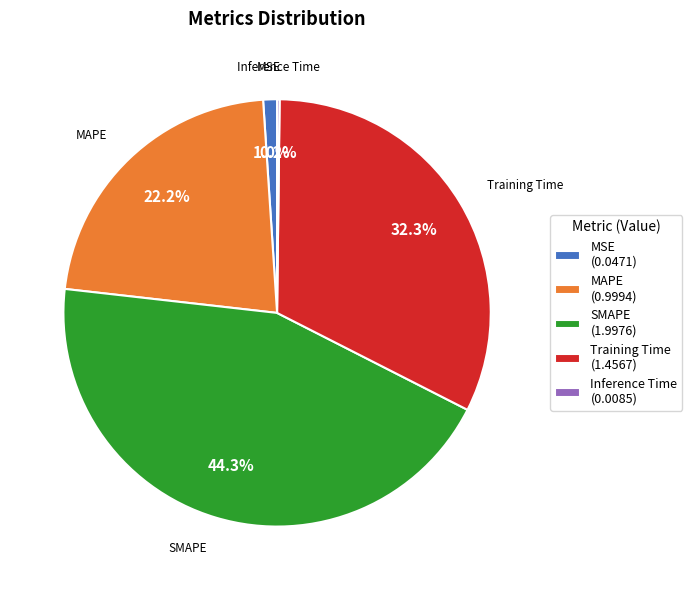

What percentage do SMAPE (1.9976) and Training Time (1.4567) together represent?

76.6%